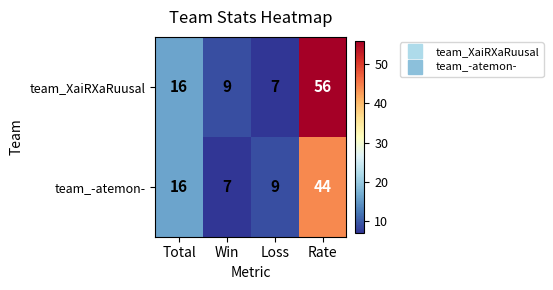

What is the smallest value displayed?

7